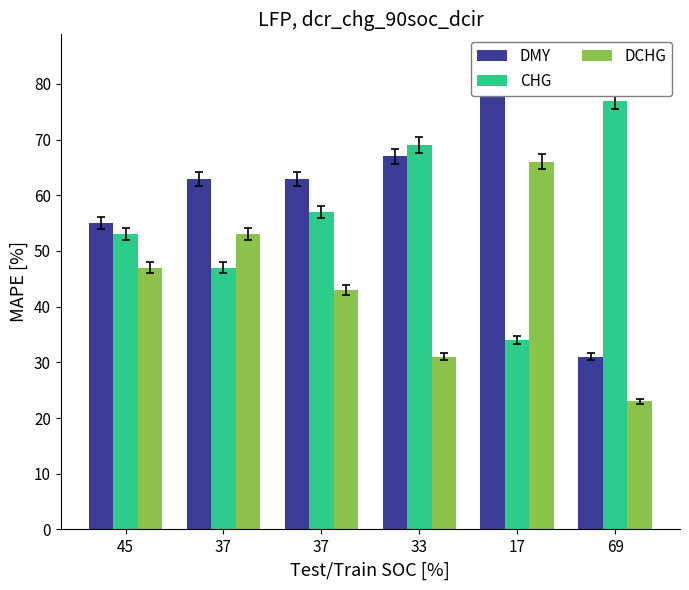

How many values in the DCHG series are below 47?

3